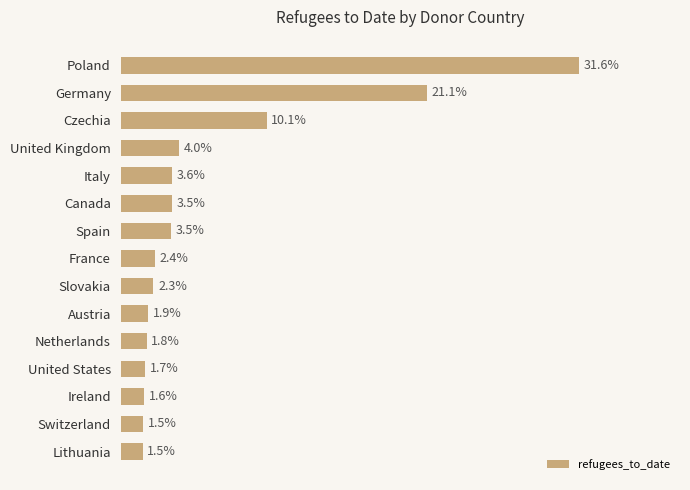

Does the chart contain any negative values?

No